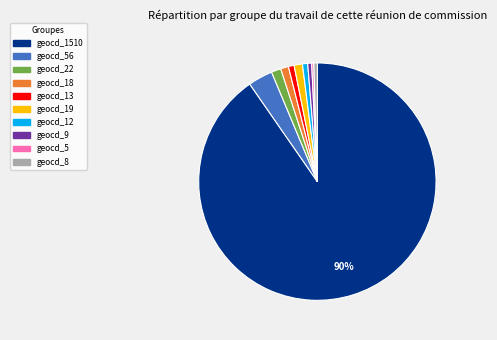

Does any single category account for the majority?

Yes